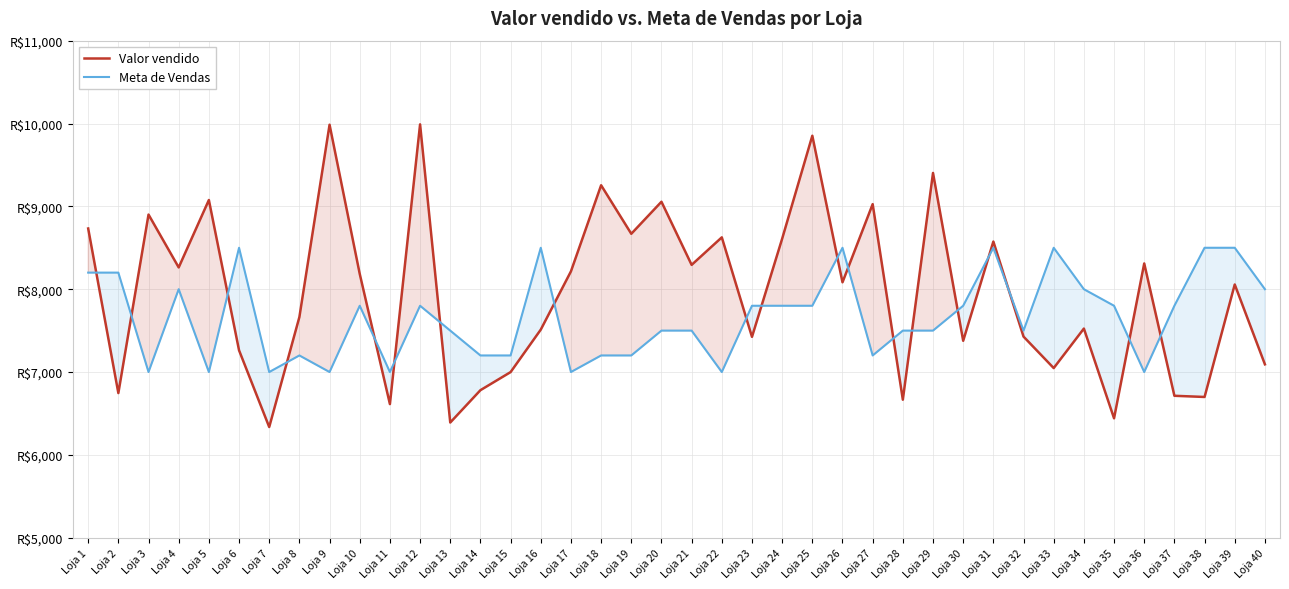

The Meta de Vendas series shows 3148.0 at Loja 38. True or false?

False